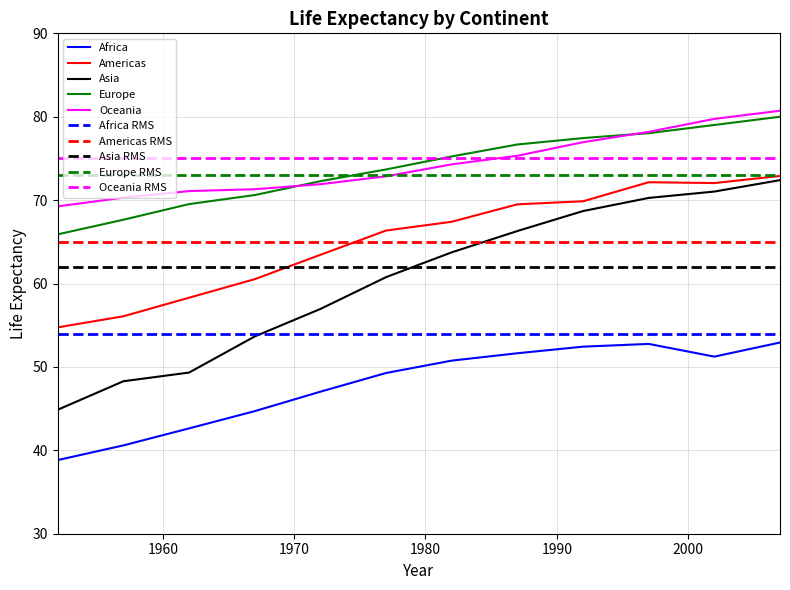

Does the chart display data point markers on the line(s)?

No